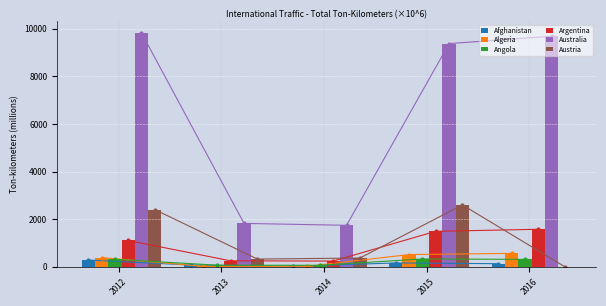

Reading right to left, what are all the values shown in this chart?

Afghanistan: 132.1	163.2	22.6	75.7	286.0
Algeria: 564.7	514.9	21.0	16.8	390.0
Angola: 313.5	331.4	64.4	69.2	316.0
Argentina: 1577.3	1491.9	243.1	251.5	1107.0
Australia: 9684.3	9375.9	1743.8	1824.5	9827.0
Austria: 0.0	2599.7	369.9	326.3	2404.0